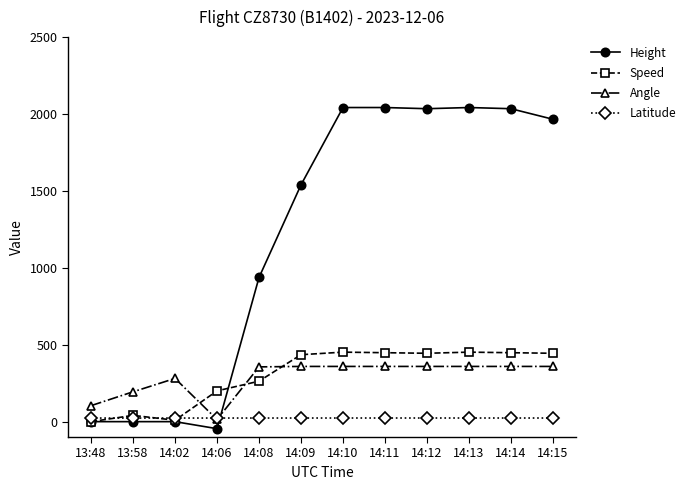

What is the sum of the Height values at 14:12 and 14:08?

2971.8